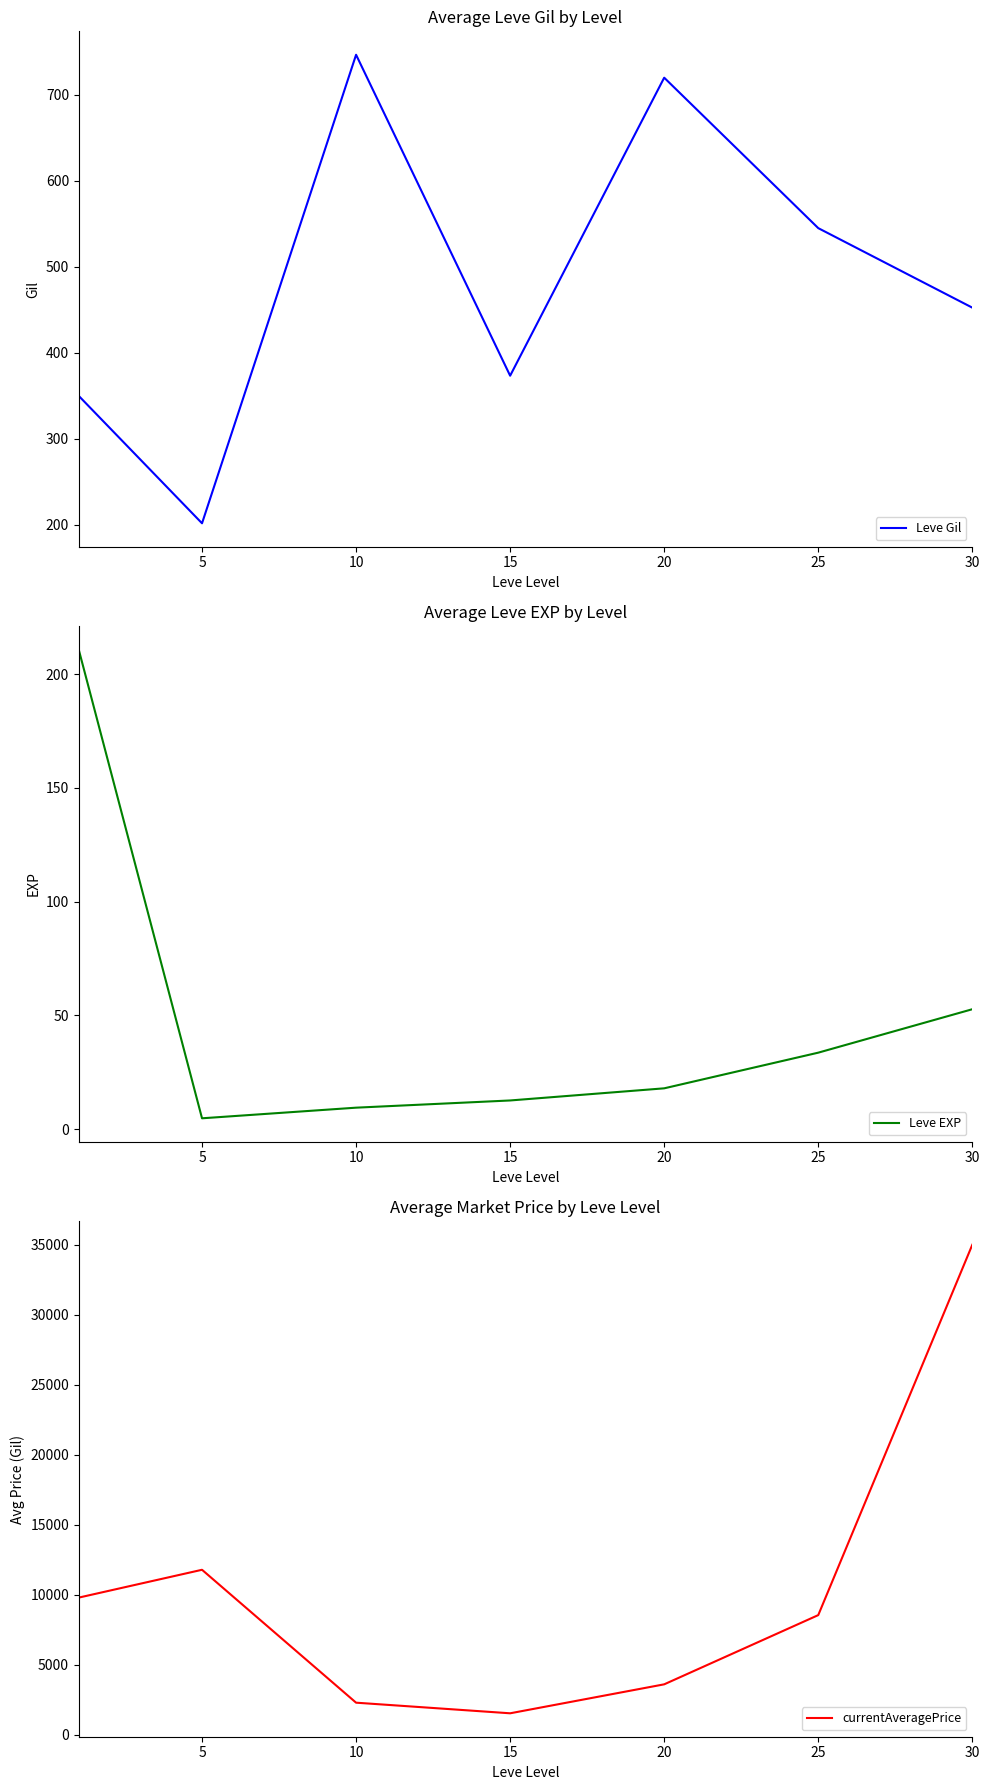

True or false: currentAveragePrice and Leve EXP intersect in this chart.

False